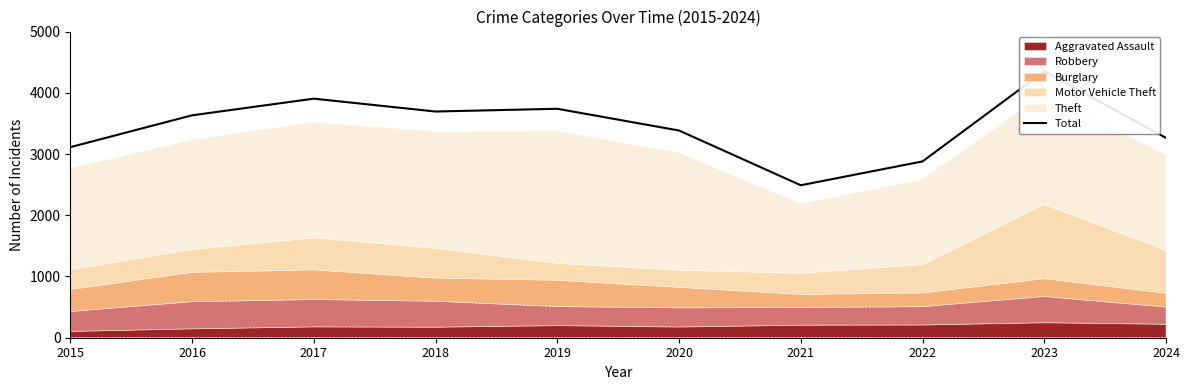

What is the difference between the maximum and second lowest values?

1473